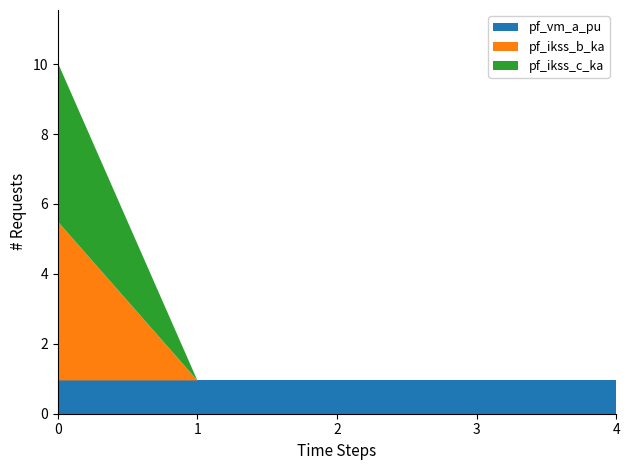

Reading left to right, what are all the values shown in this chart?

pf_vm_a_pu: 1.0	1.0	1.0	1.0	1.0
pf_ikss_b_ka: 4.5	0.0	0.0	0.0	0.0
pf_ikss_c_ka: 4.5	0.0	0.0	0.0	0.0